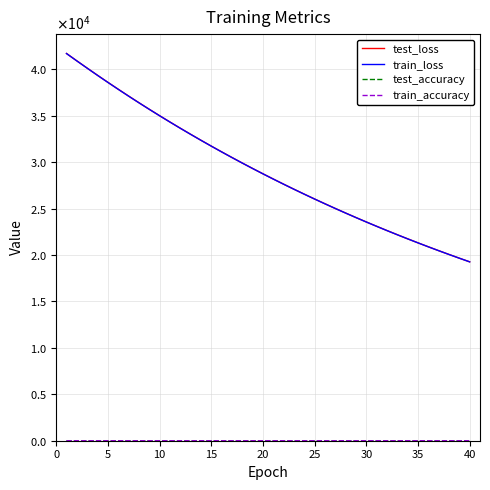

True or false: train_loss and train_accuracy intersect in this chart.

False